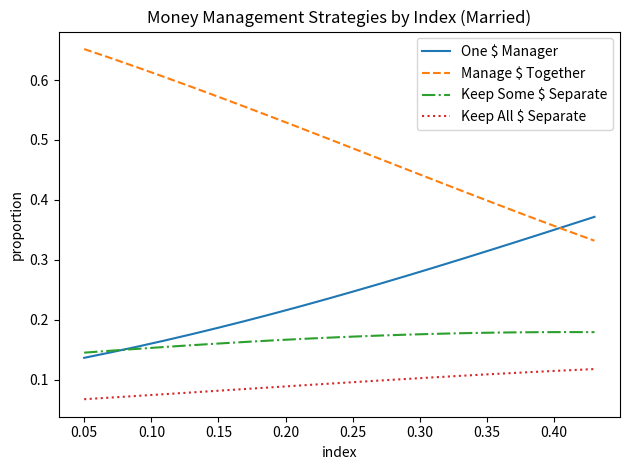

After their last crossing, which series has the higher values: One $ Manager or Manage $ Together?

One $ Manager